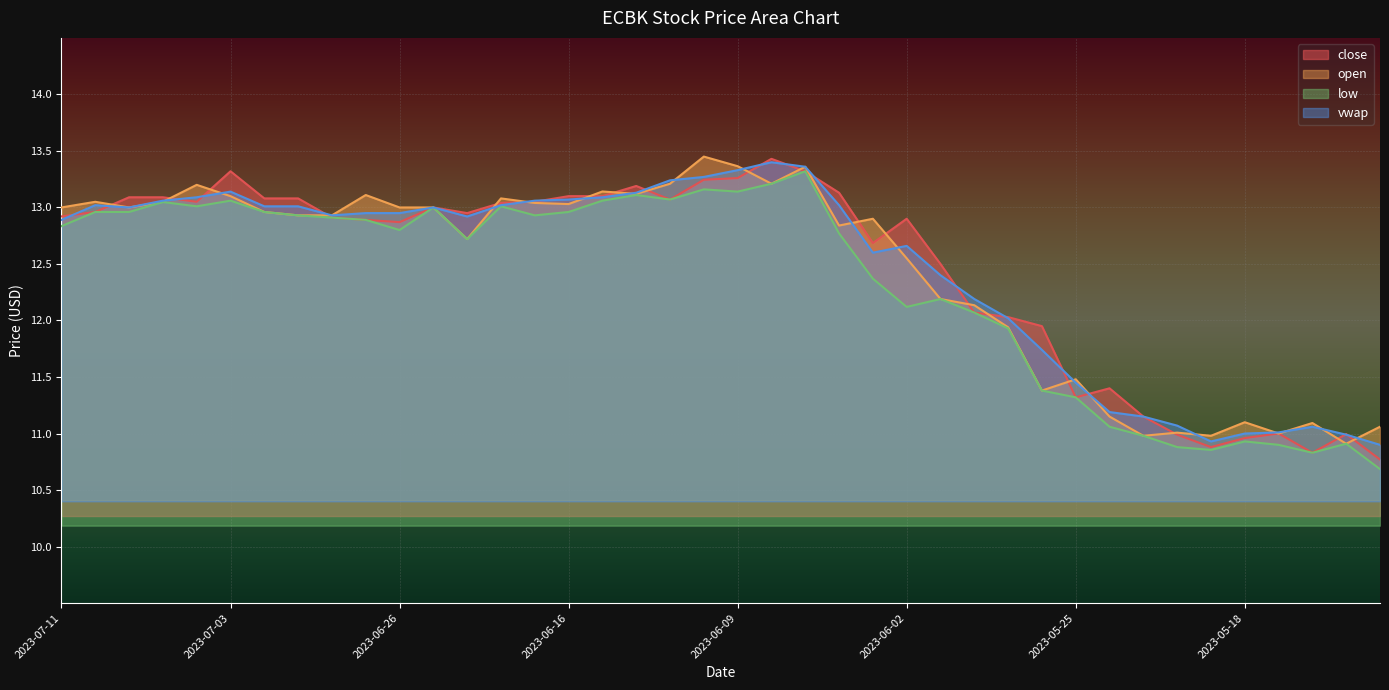

How many categories are shown in the chart?

40